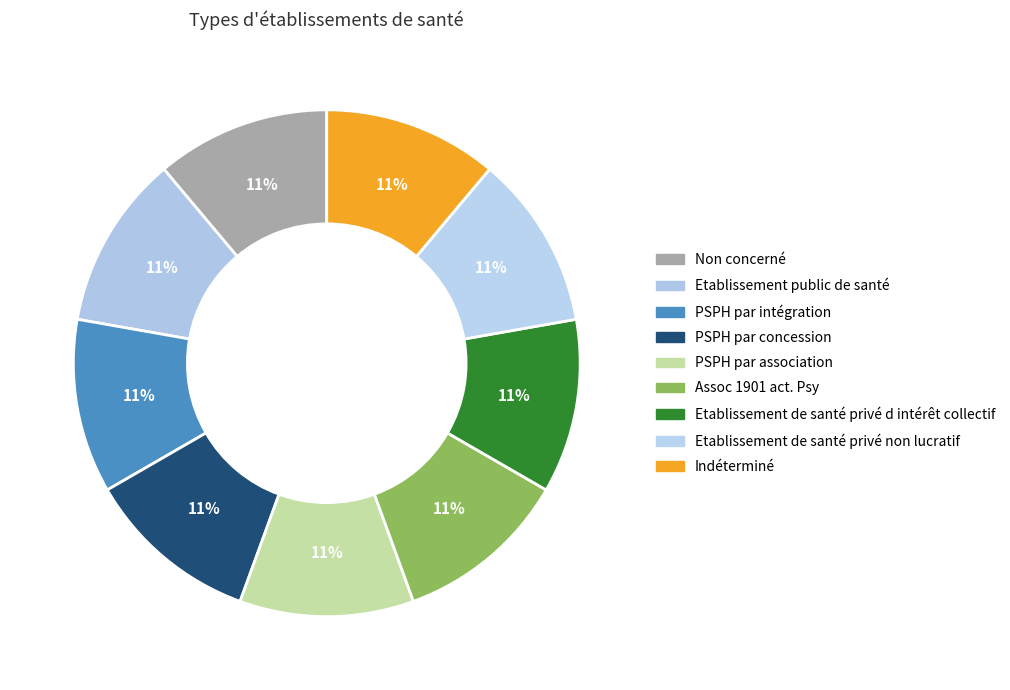

How many slices are in this pie chart?

9